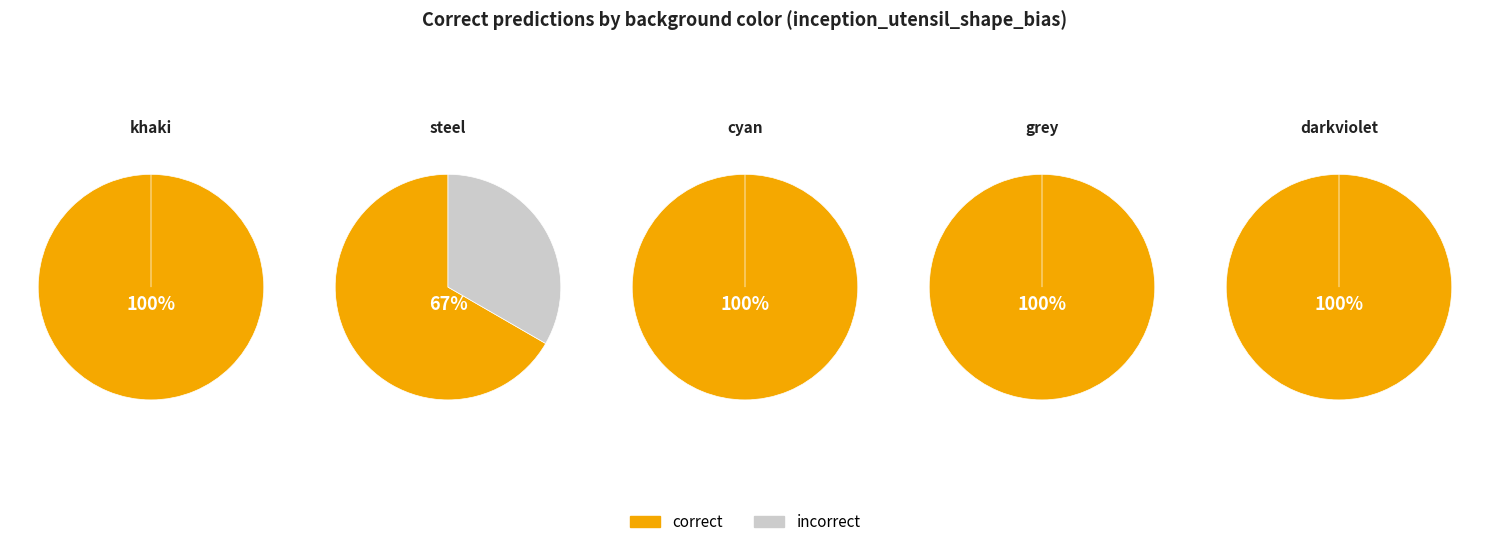

Is background_color_color_cyan the majority of the pie?

No